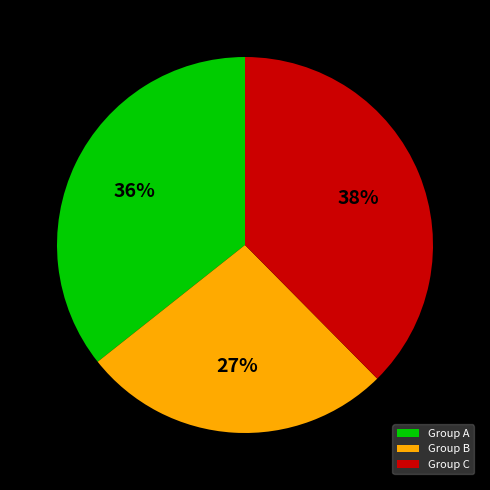

True or false: Group B accounts for 39% of the total.

False